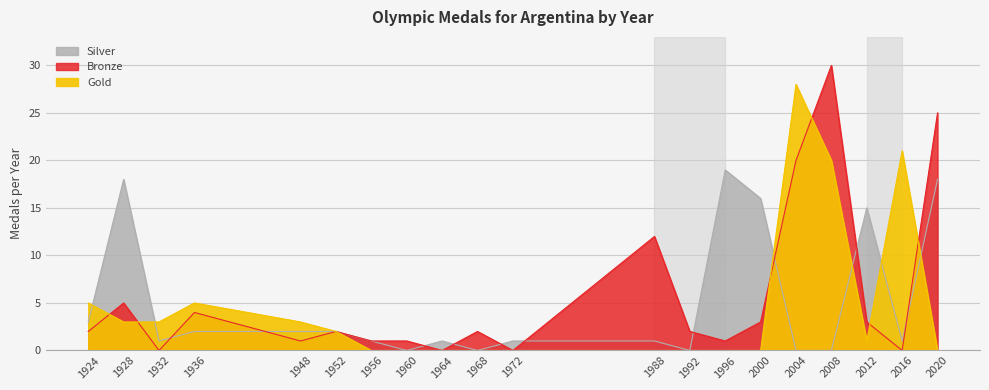

Where do Gold and Silver first cross each other?

1924 and 1928